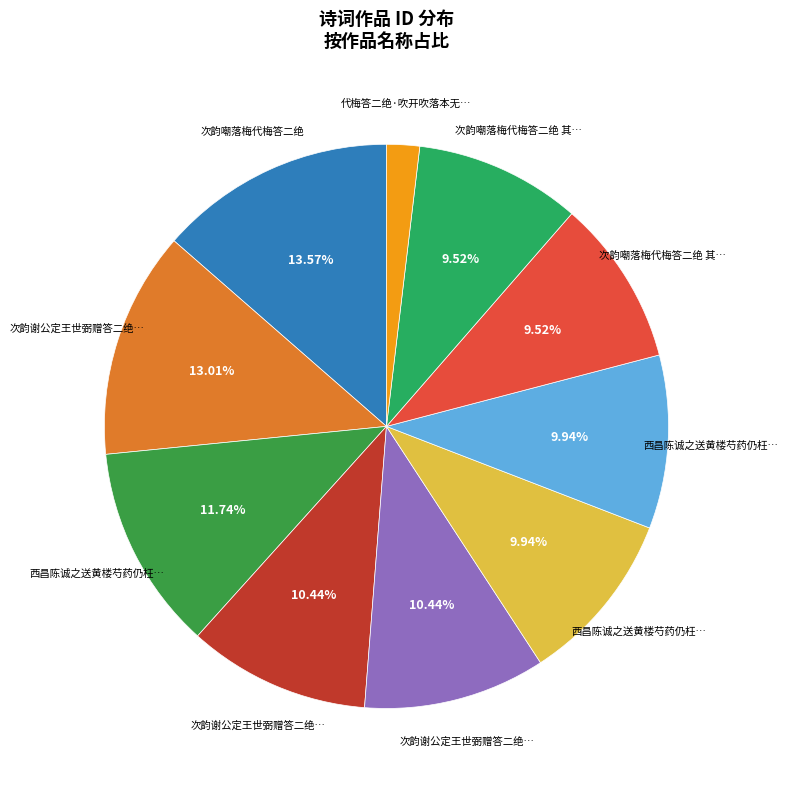

Count the number of slices in the pie.

10